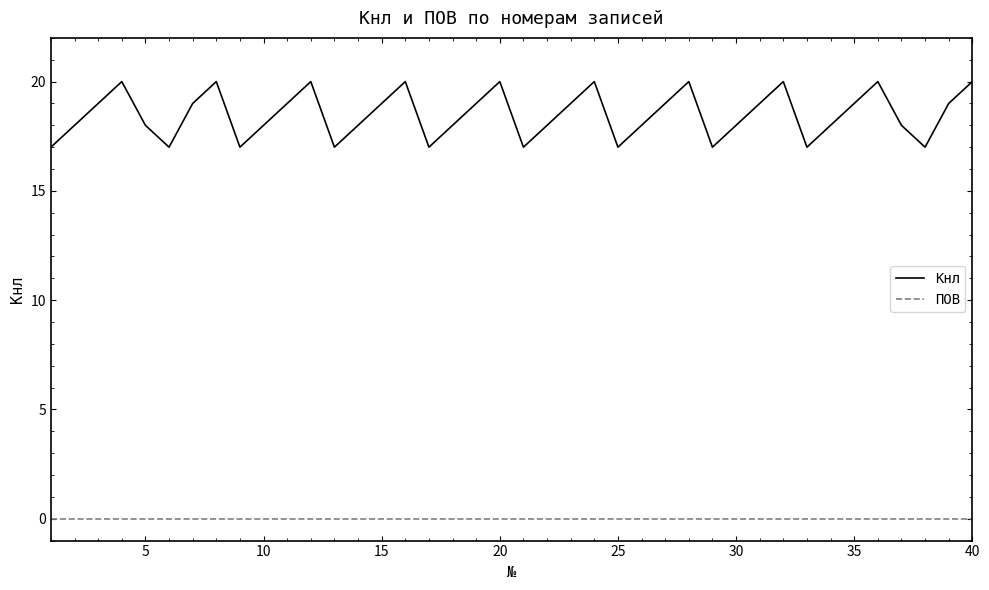

Which series has the widest spread of values?

Кнл